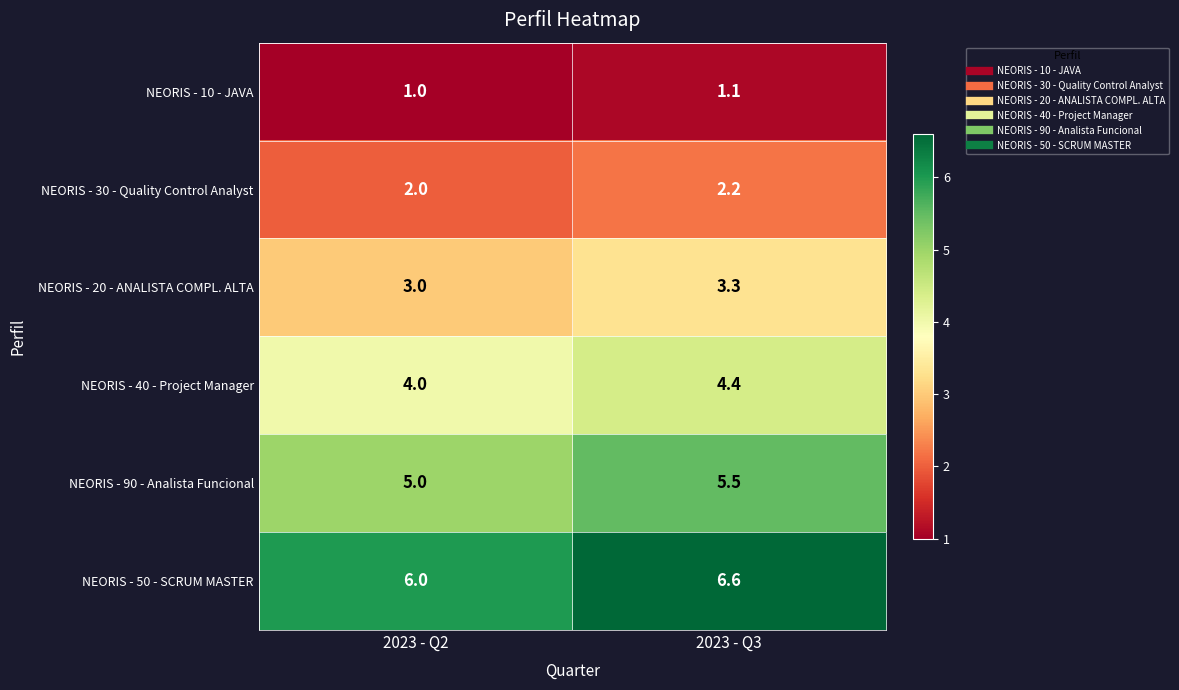

What is the sum of the NEORIS - 30 - Quality Control Analyst values at 2023 - Q3 and 2023 - Q2?

4.2